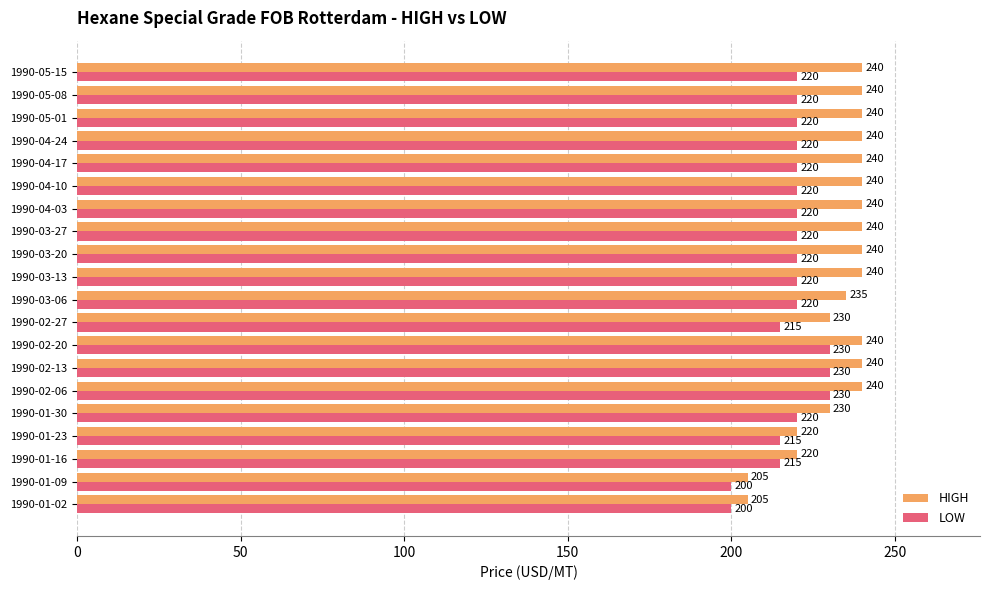

At how many categories does at least one series exceed 208?

18